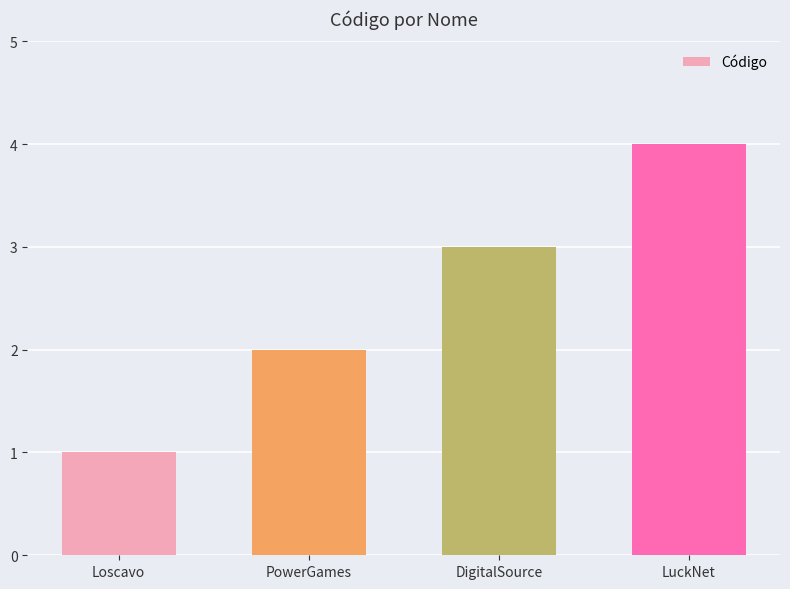

What position from the left is LuckNet?

4